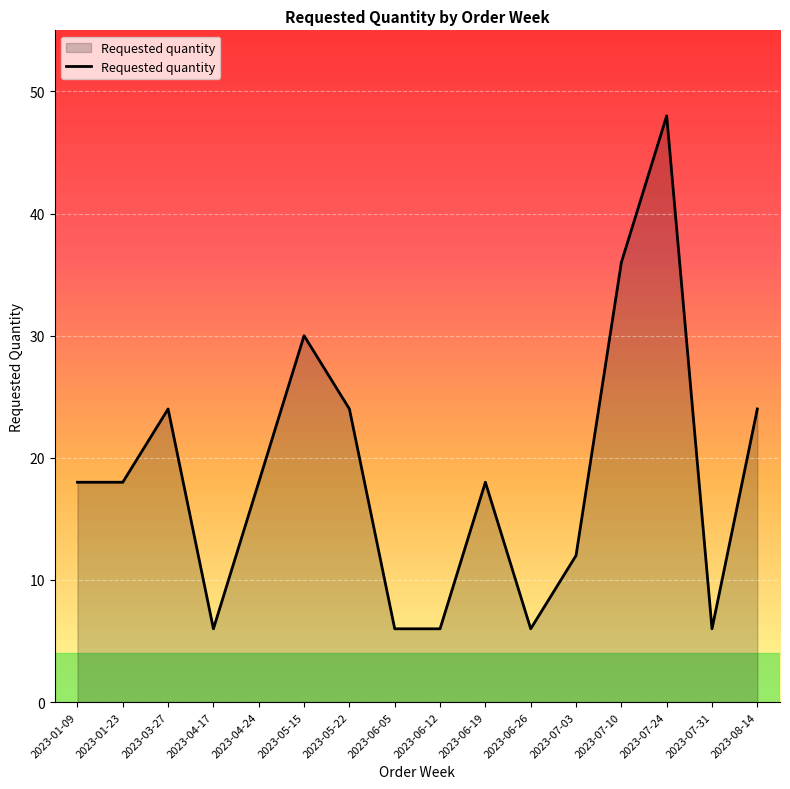

Between 2023-07-03 and 2023-06-19, which is larger?

2023-06-19